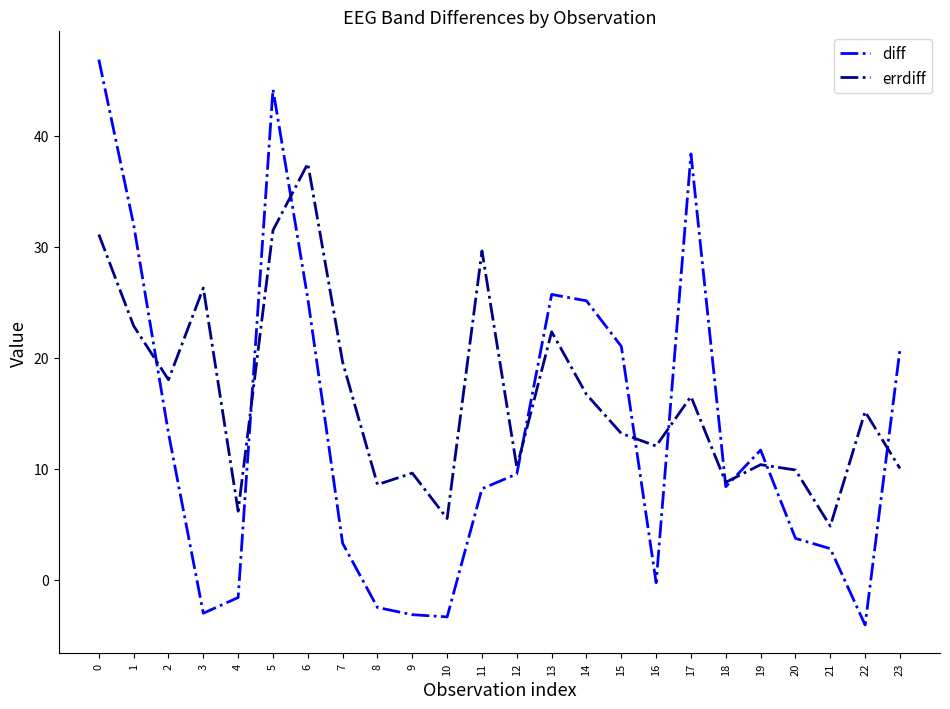

Does the chart display data point markers on the line(s)?

No